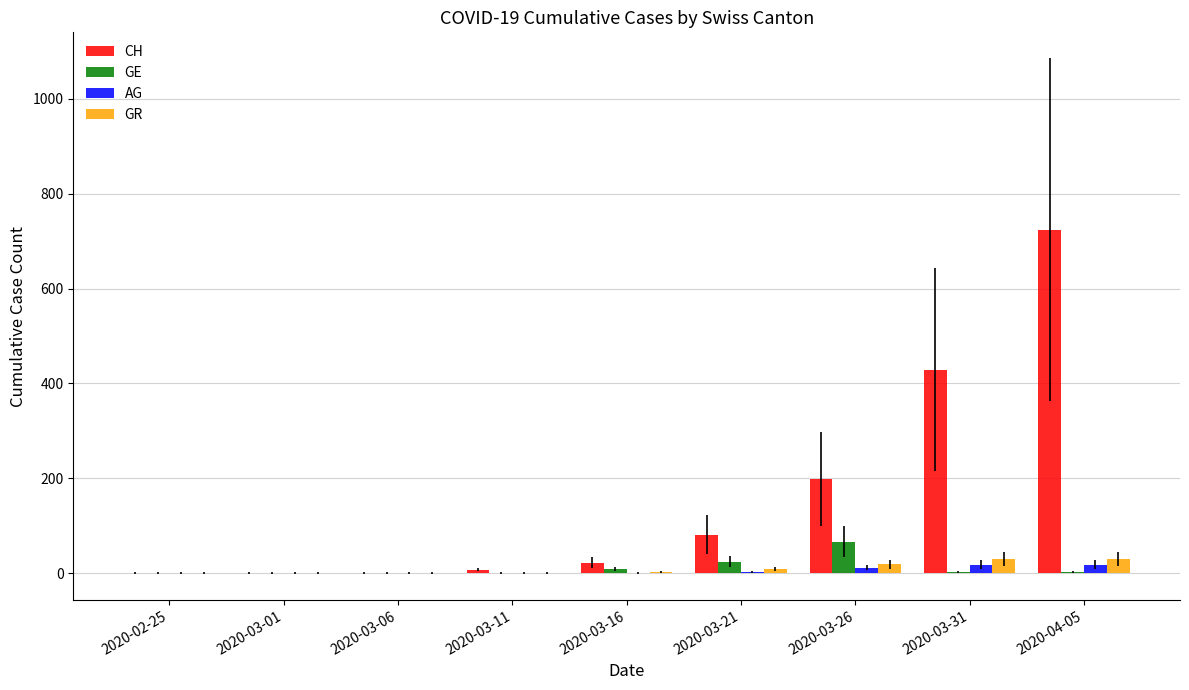

Between 2020-03-16 and 2020-03-31, which series saw the biggest shift?

CH